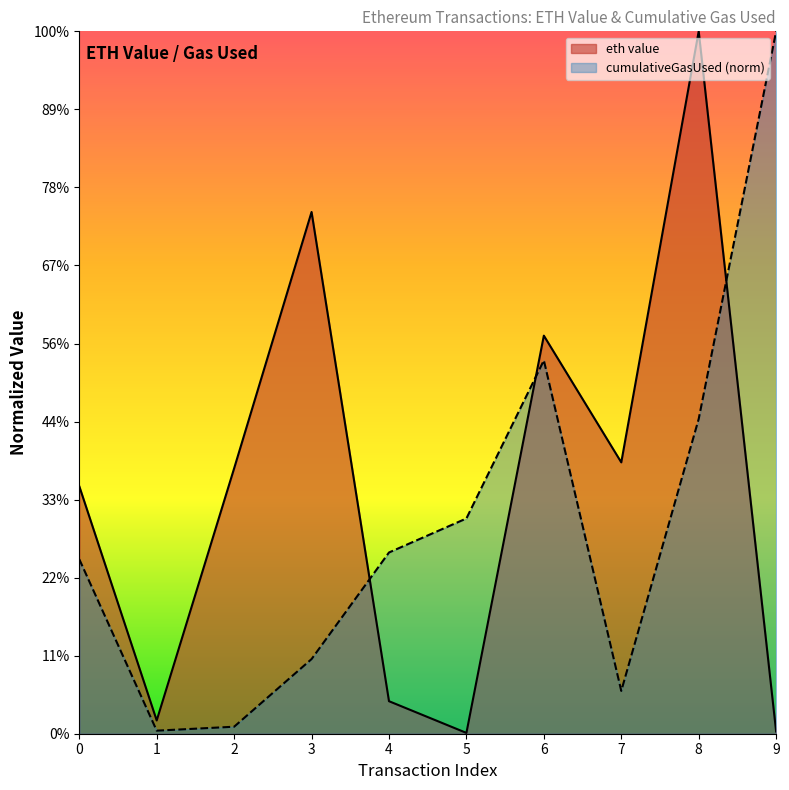

True or false: cumulativeGasUsed has a value of 0.0 at 2.

False